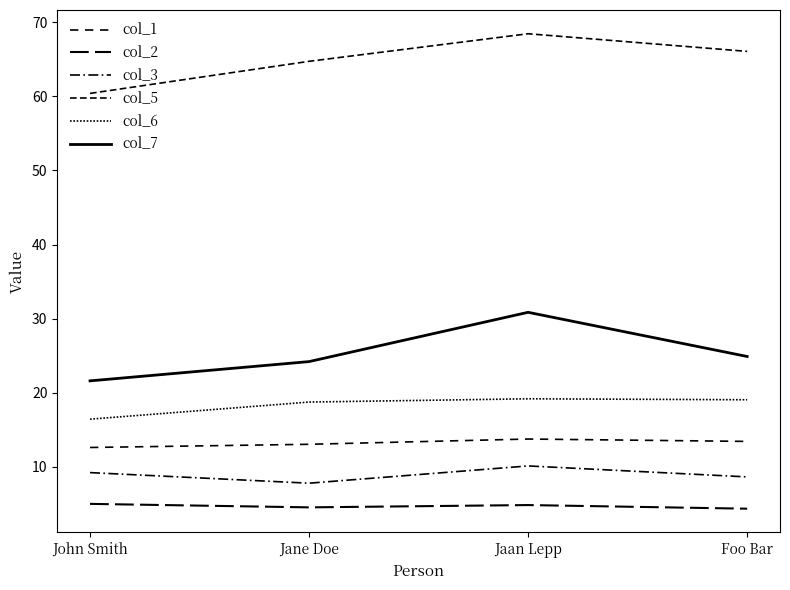

How many lines are shown in the chart?

6